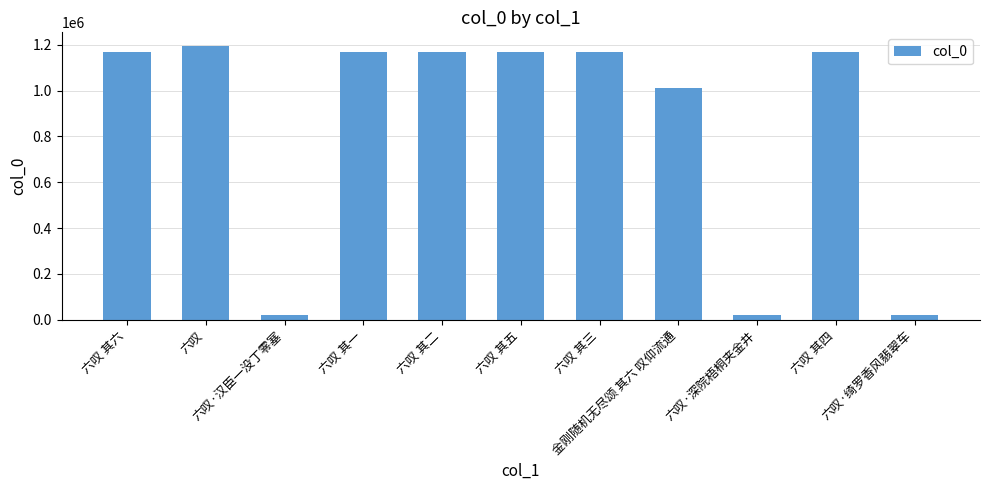

What is the label of the 2nd bar from the right?

六叹 其四